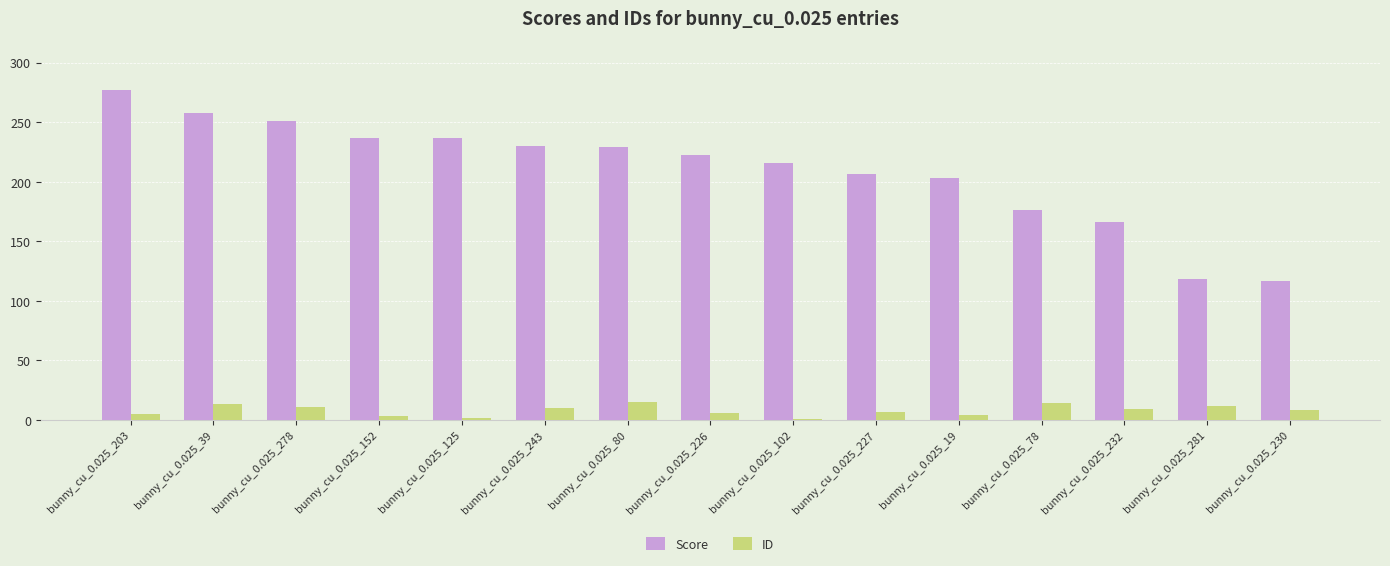

Which series has the largest total across all categories?

Score